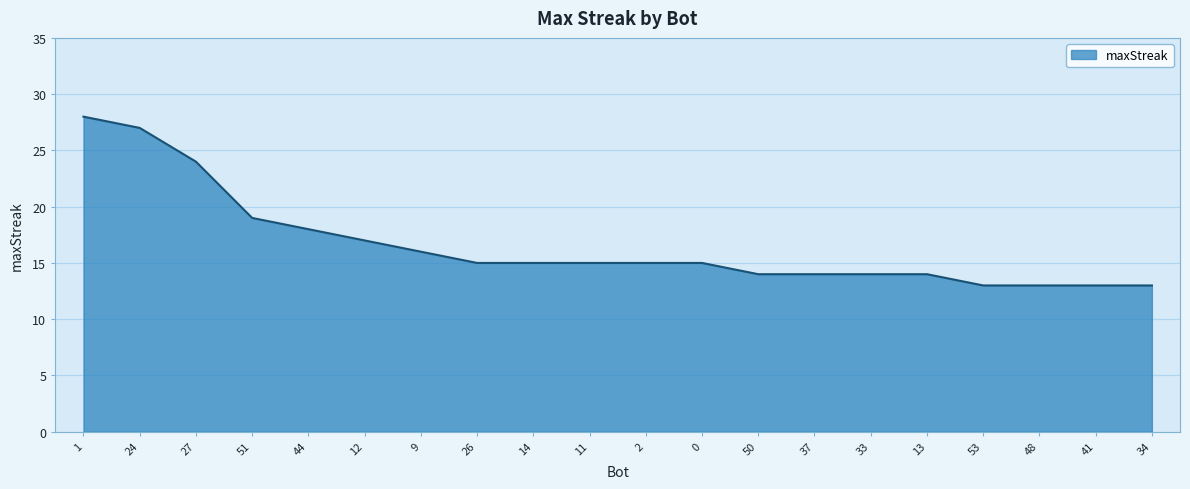

Reading right to left, list all the values displayed in this chart.

13	13	13	13	14	14	14	14	15	15	15	15	15	16	17	18	19	24	27	28